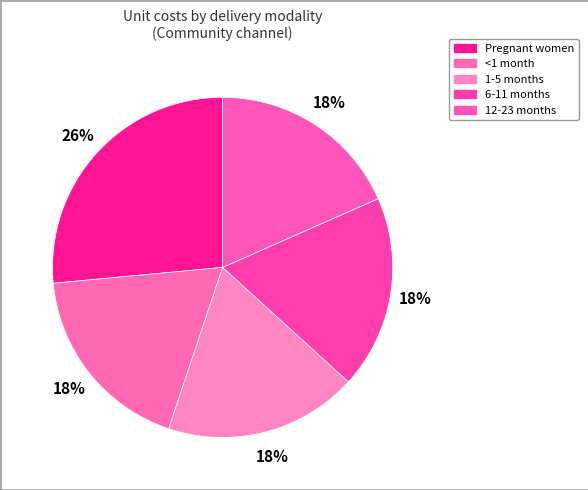

What is the largest slice in the pie chart?

Pregnant women